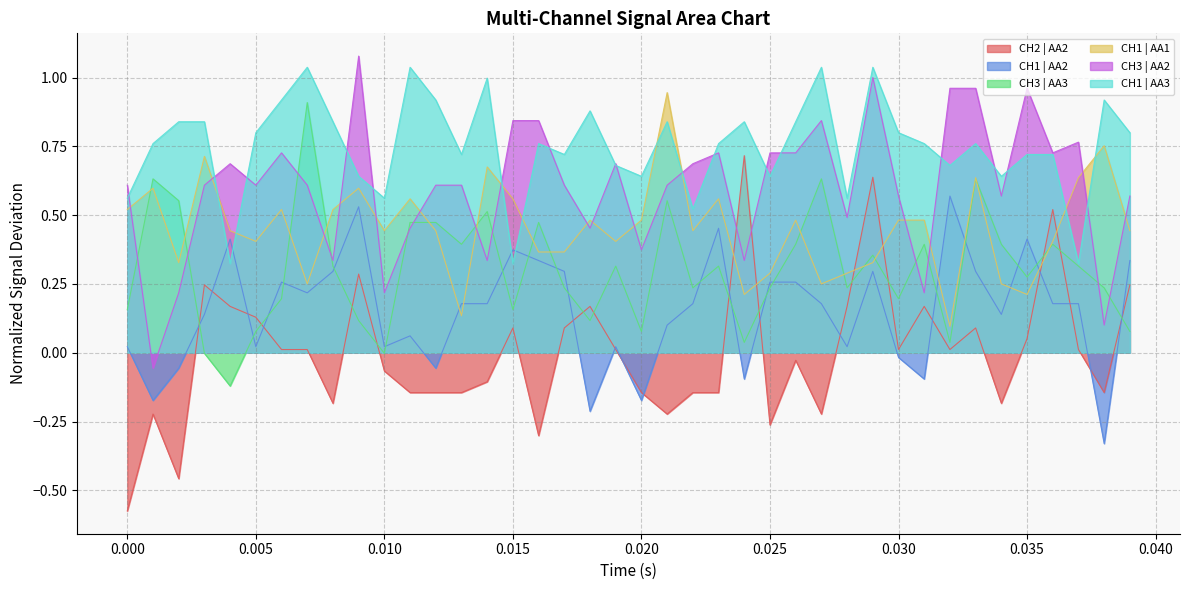

The CH1 | AA3 series shows 0.8 at 0.005. True or false?

True